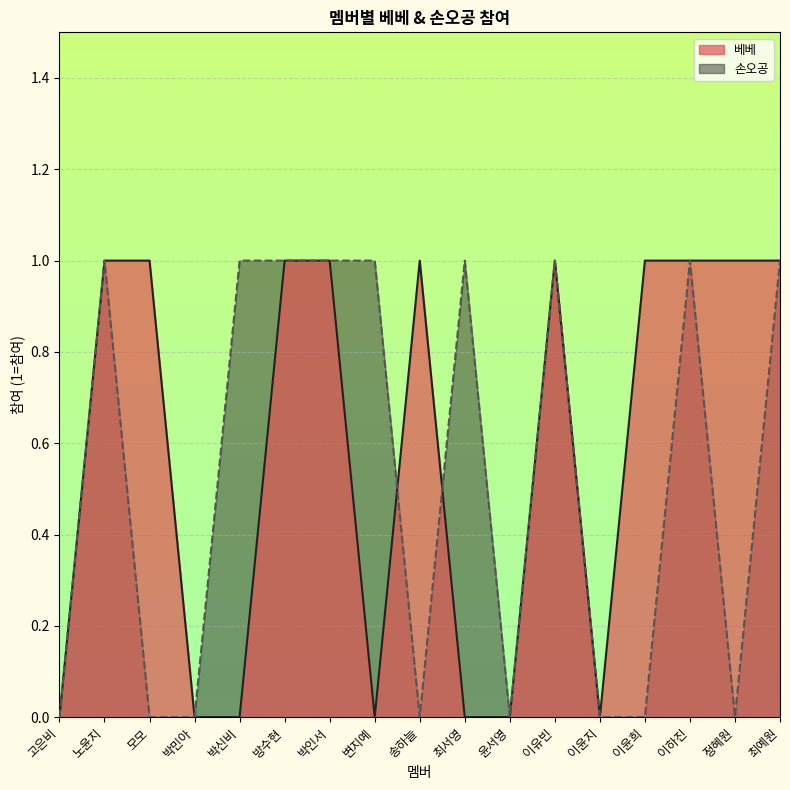

How many positive values are there?

10